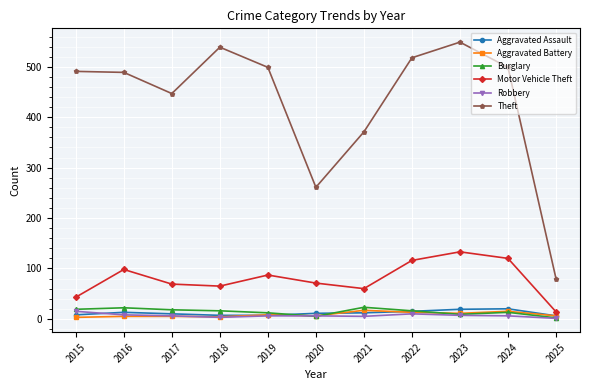

What is the total value across all series at 2025?

109